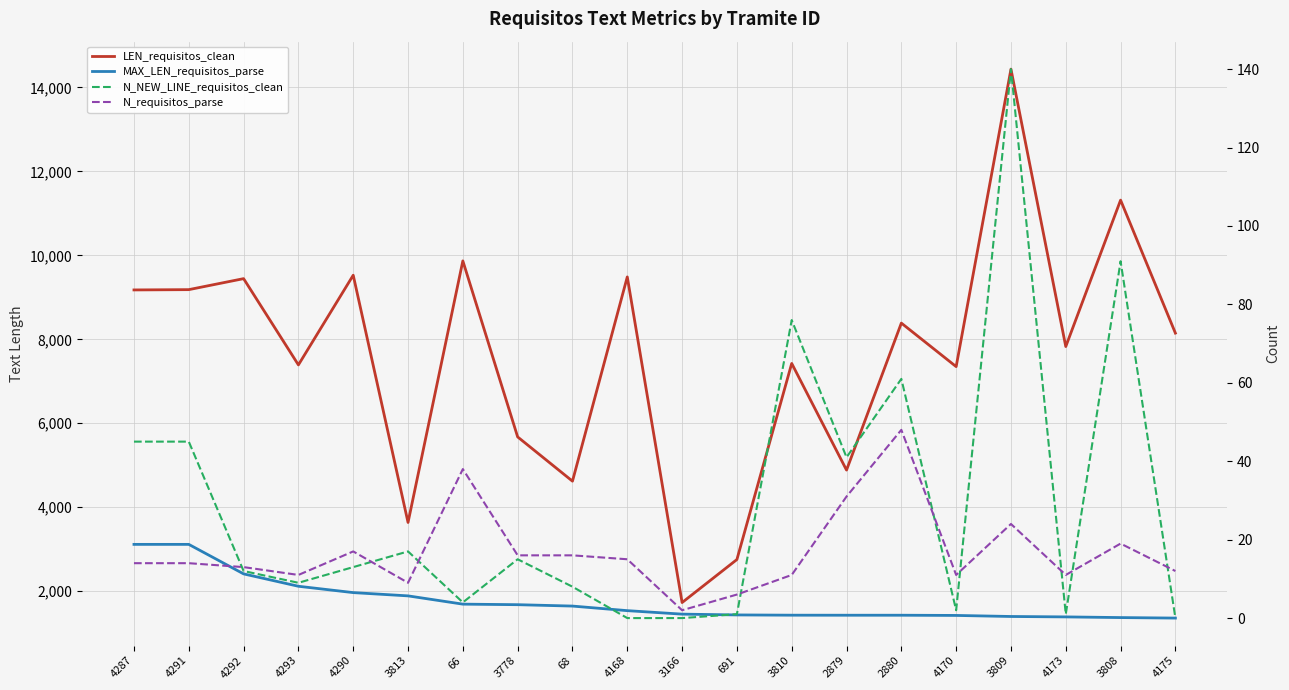

Which category has the highest value in the LEN_requisitos_clean series?

3809